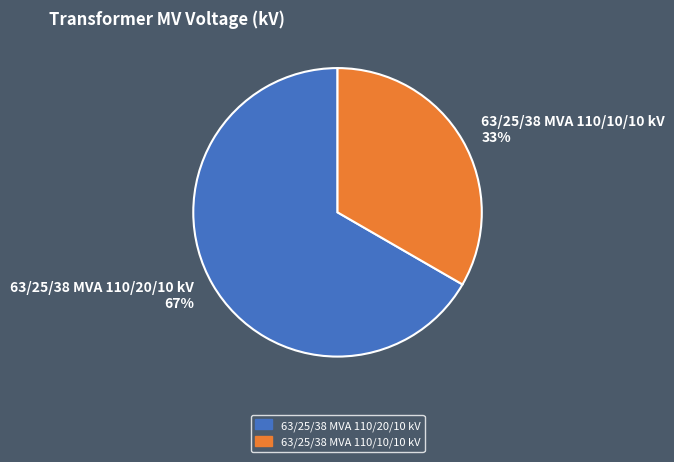

What is the ratio of the value at 63/25/38 MVA 110/20/10 kV 67% to the value at 63/25/38 MVA 110/10/10 kV 33%?

2.0